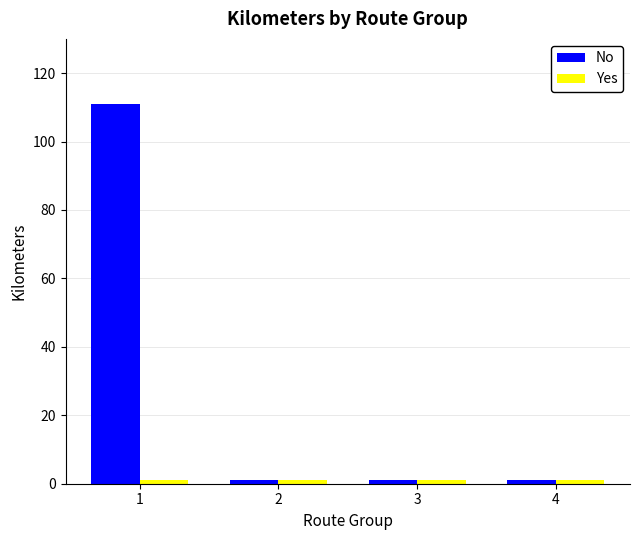

What is the difference between the maximum and minimum values in the No series?

110